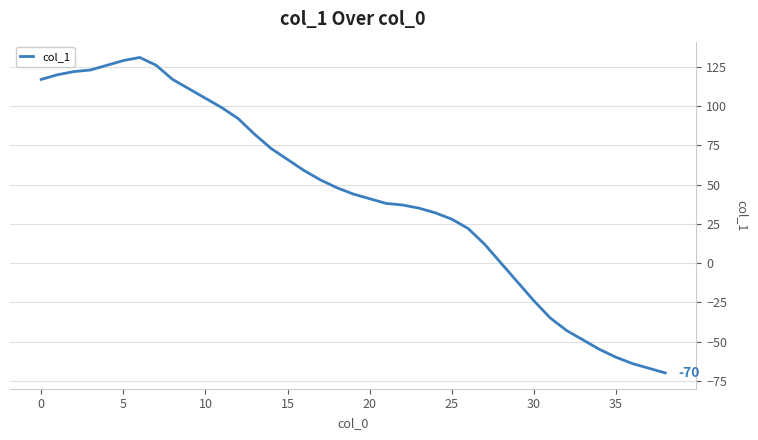

What is the maximum value shown in the chart?

131